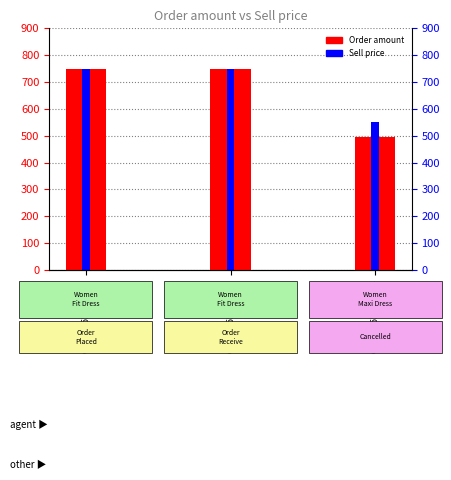

What is the difference between the second highest and minimum values in the Order amount series?

255